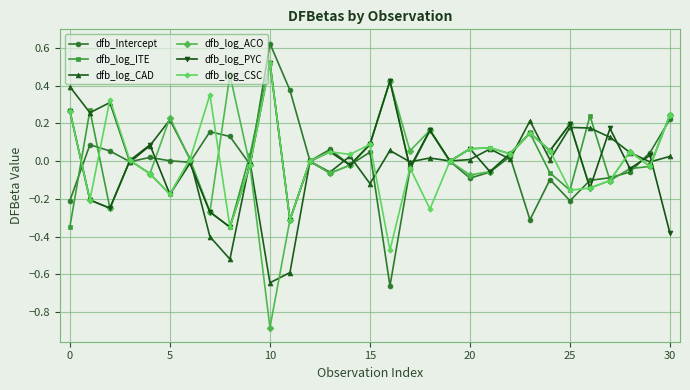

Is this an area chart (filled region under the line)?

No